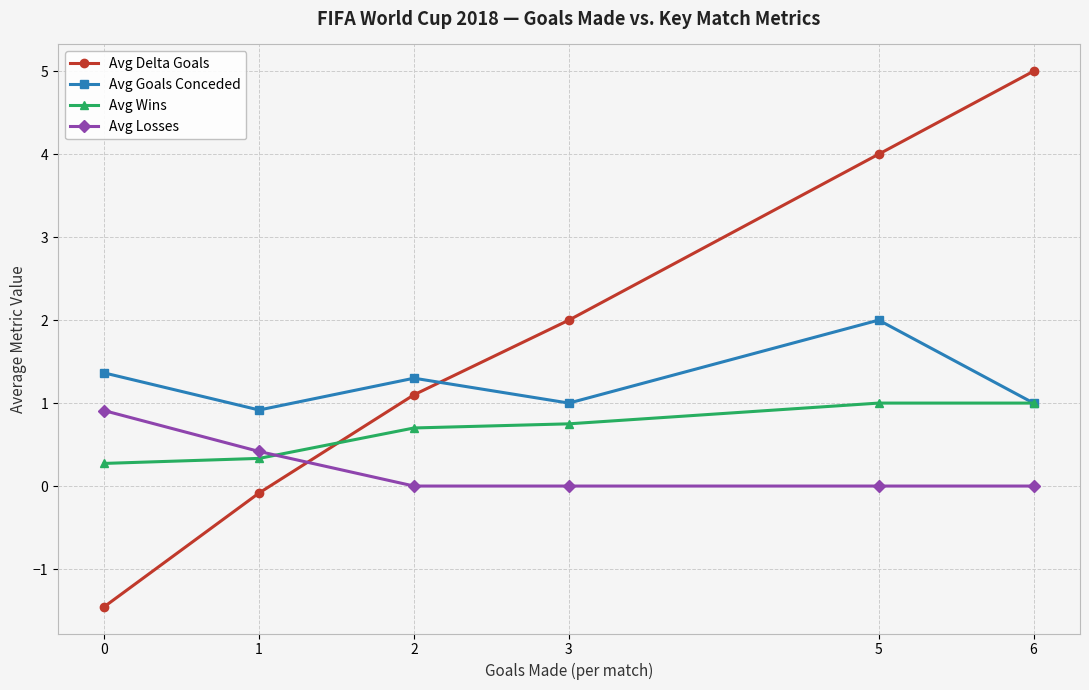

What is the value of the Avg Goals Conceded point at the 6th from the left?

1.0